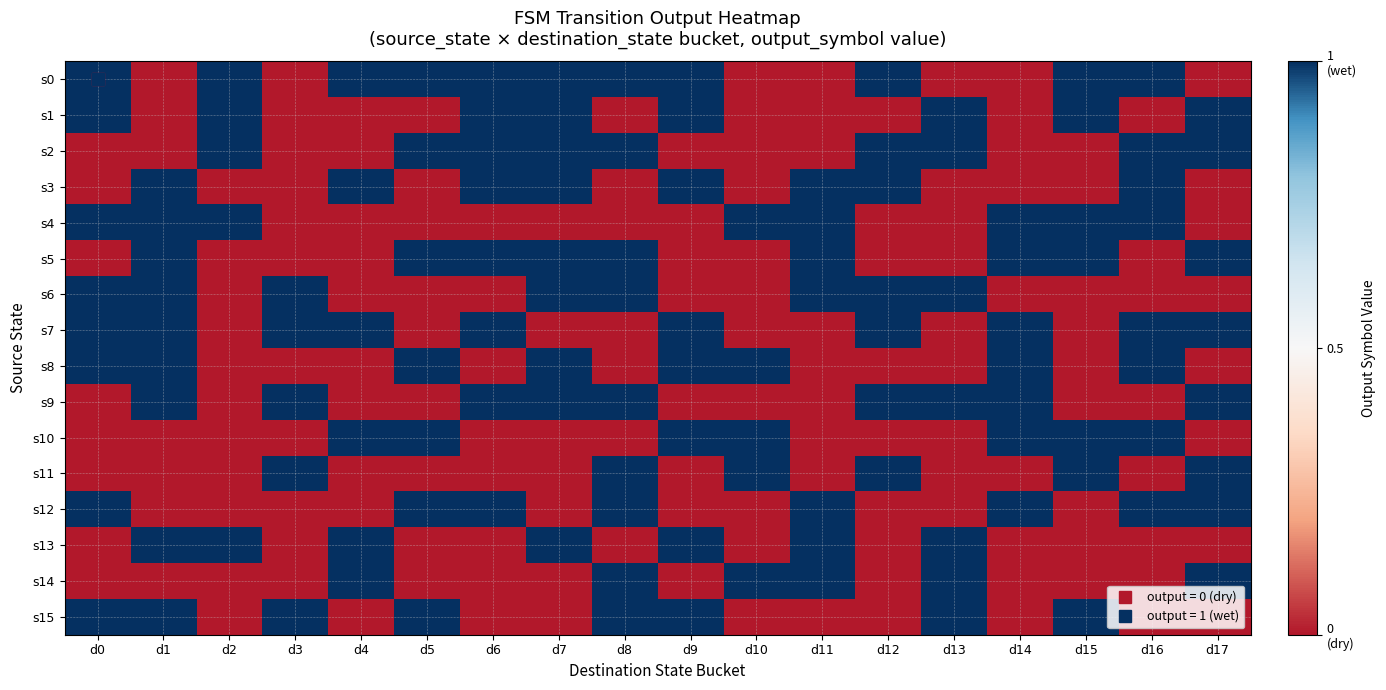

Reading left to right, list all the values displayed in this chart.

s0: d0=1	d1=0	d2=1	d3=0	d4=1	d5=1	d6=1	d7=1	d8=1	d9=1	d10=0	d11=0	d12=1	d13=0	d14=0	d15=1	d16=1	d17=0
s1: d0=1	d1=0	d2=1	d3=0	d4=0	d5=0	d6=1	d7=1	d8=0	d9=1	d10=0	d11=0	d12=0	d13=1	d14=0	d15=1	d16=0	d17=1
s2: d0=0	d1=0	d2=1	d3=0	d4=0	d5=1	d6=1	d7=1	d8=1	d9=0	d10=0	d11=0	d12=1	d13=1	d14=0	d15=0	d16=1	d17=1
s3: d0=0	d1=1	d2=0	d3=0	d4=1	d5=0	d6=1	d7=1	d8=0	d9=1	d10=0	d11=1	d12=1	d13=0	d14=0	d15=0	d16=1	d17=0
s4: d0=1	d1=1	d2=1	d3=0	d4=0	d5=0	d6=0	d7=0	d8=0	d9=0	d10=1	d11=1	d12=0	d13=0	d14=1	d15=1	d16=1	d17=0
s5: d0=0	d1=1	d2=0	d3=0	d4=0	d5=1	d6=1	d7=1	d8=1	d9=0	d10=0	d11=1	d12=0	d13=0	d14=1	d15=1	d16=0	d17=1
s6: d0=1	d1=1	d2=0	d3=1	d4=0	d5=0	d6=0	d7=1	d8=1	d9=0	d10=0	d11=1	d12=1	d13=1	d14=0	d15=0	d16=0	d17=0
s7: d0=1	d1=1	d2=0	d3=1	d4=1	d5=0	d6=1	d7=0	d8=0	d9=1	d10=0	d11=0	d12=1	d13=0	d14=1	d15=0	d16=1	d17=1
s8: d0=1	d1=1	d2=0	d3=0	d4=0	d5=1	d6=0	d7=1	d8=0	d9=1	d10=1	d11=0	d12=0	d13=0	d14=1	d15=0	d16=1	d17=0
s9: d0=0	d1=1	d2=0	d3=1	d4=0	d5=0	d6=1	d7=1	d8=1	d9=0	d10=0	d11=0	d12=1	d13=1	d14=1	d15=0	d16=0	d17=1
s10: d0=0	d1=0	d2=0	d3=0	d4=1	d5=1	d6=0	d7=0	d8=0	d9=1	d10=1	d11=0	d12=0	d13=0	d14=1	d15=1	d16=1	d17=0
s11: d0=0	d1=0	d2=0	d3=1	d4=0	d5=0	d6=0	d7=0	d8=1	d9=0	d10=1	d11=0	d12=1	d13=0	d14=0	d15=1	d16=0	d17=1
s12: d0=1	d1=0	d2=0	d3=0	d4=0	d5=1	d6=1	d7=0	d8=1	d9=0	d10=0	d11=1	d12=0	d13=0	d14=1	d15=0	d16=1	d17=1
s13: d0=0	d1=1	d2=1	d3=0	d4=1	d5=0	d6=0	d7=1	d8=0	d9=1	d10=0	d11=1	d12=0	d13=1	d14=0	d15=0	d16=0	d17=0
s14: d0=0	d1=0	d2=0	d3=0	d4=1	d5=0	d6=0	d7=0	d8=1	d9=0	d10=1	d11=1	d12=0	d13=1	d14=0	d15=0	d16=0	d17=1
s15: d0=1	d1=1	d2=0	d3=1	d4=0	d5=1	d6=0	d7=0	d8=1	d9=1	d10=0	d11=0	d12=0	d13=1	d14=0	d15=1	d16=0	d17=0